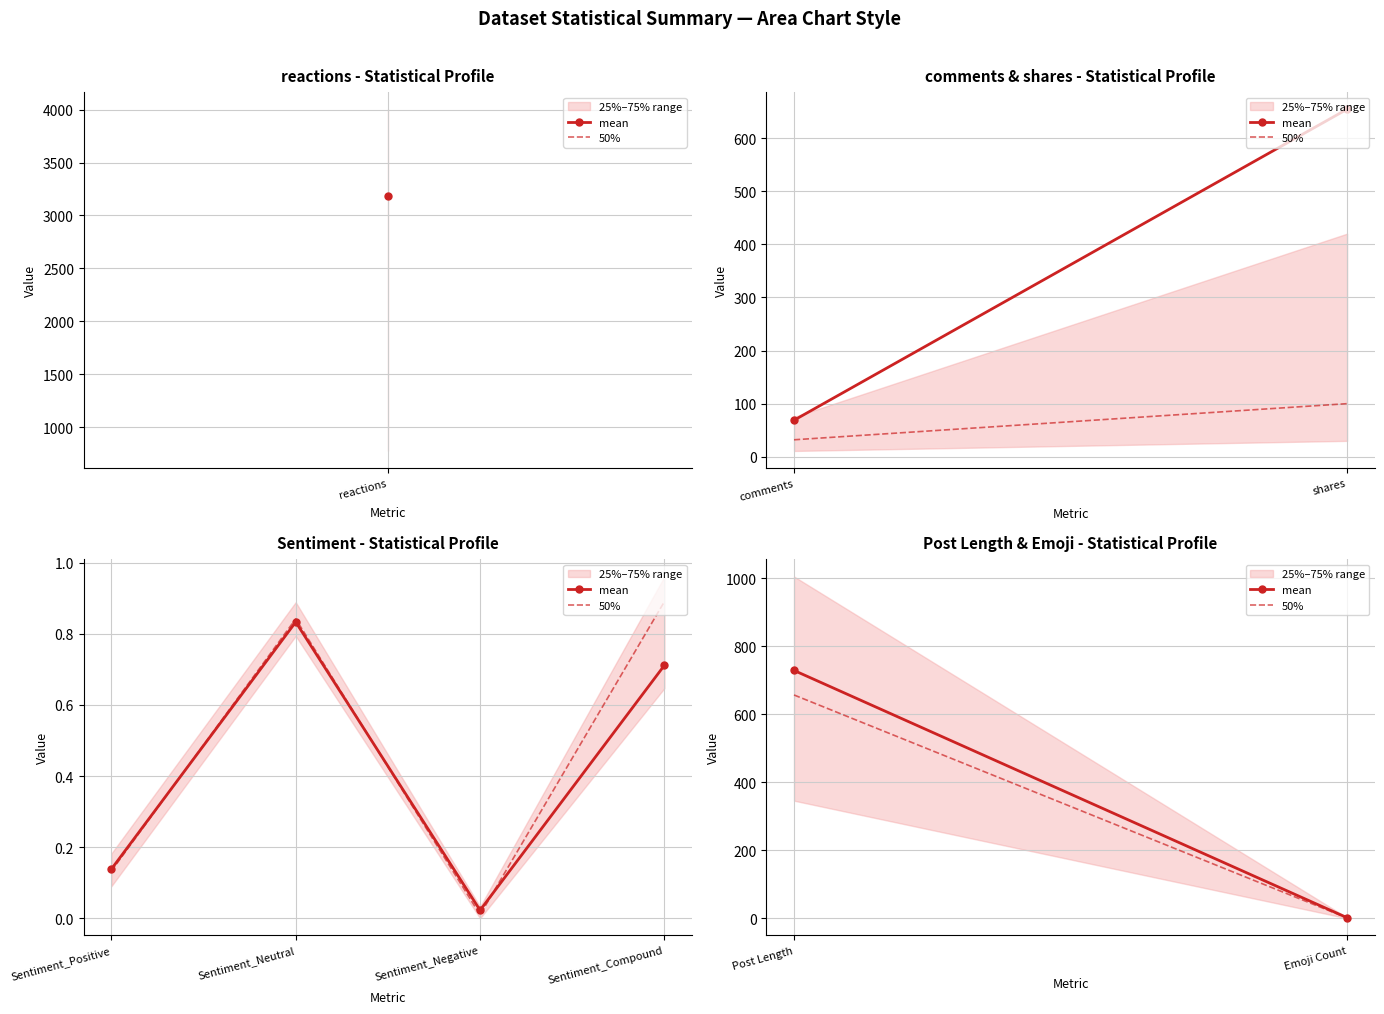

Is the value of mean at Post Length greater than the value of 50% at Emoji Count?

Yes